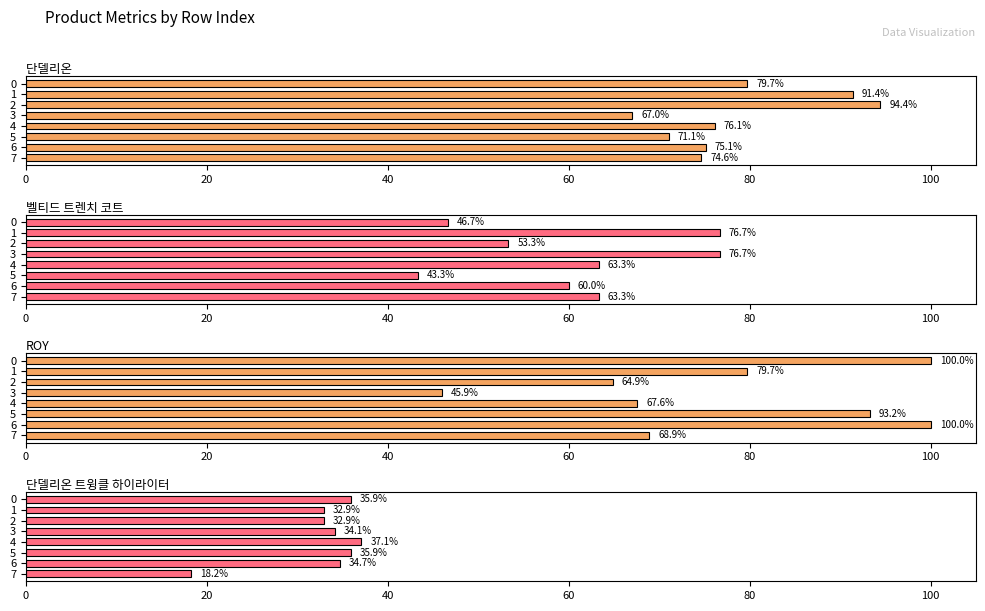

What is the approximate value of 단델리온 트윙클 하이라이터 at 7?

18.2